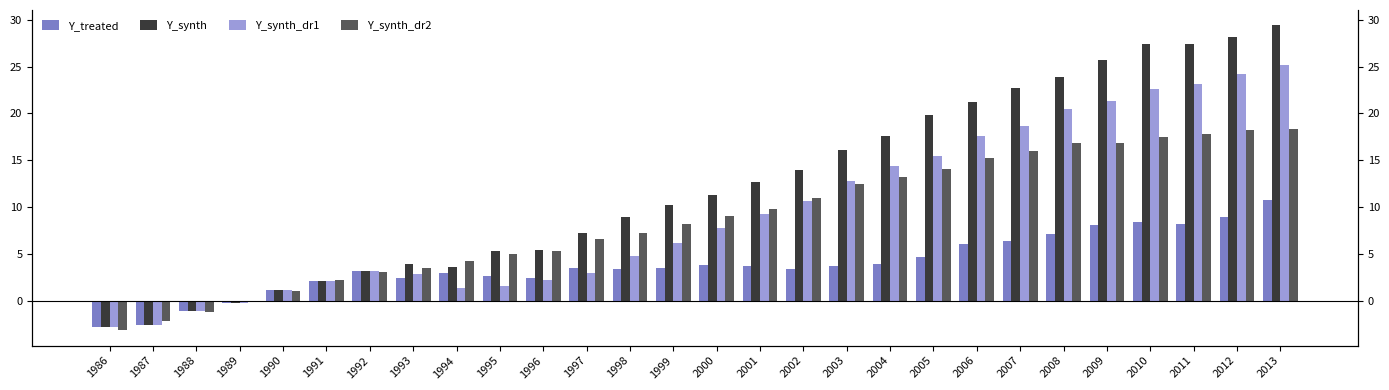

What is the average value of the Y_treated series?

3.9